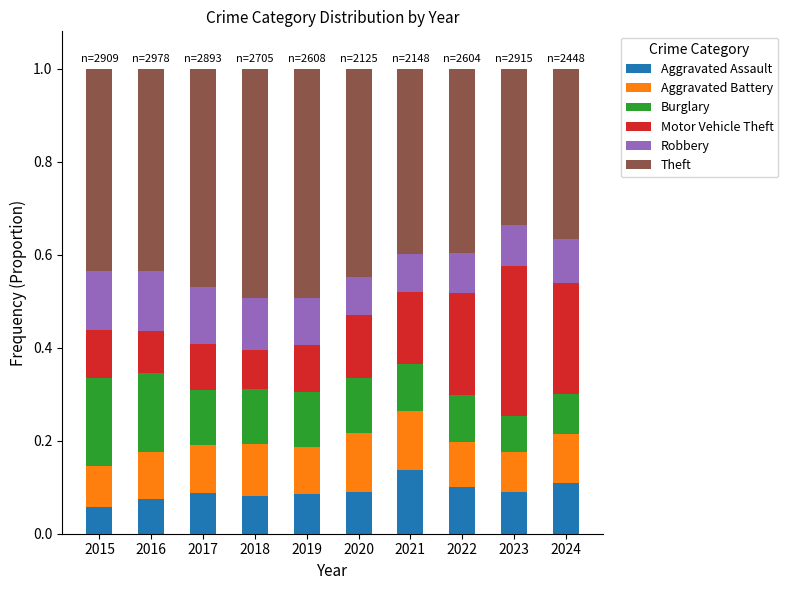

The value of Aggravated Assault at 2019 is 0.0. True or false?

False